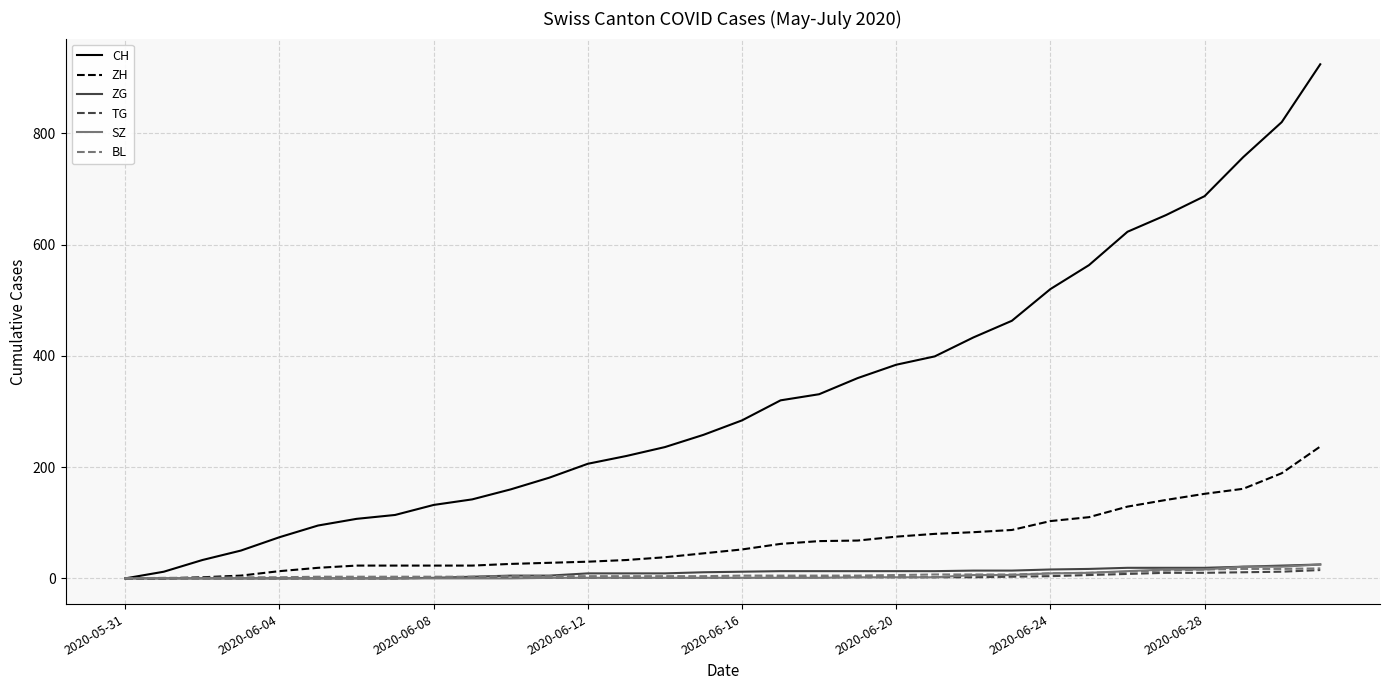

Which series has the largest total across all categories?

CH